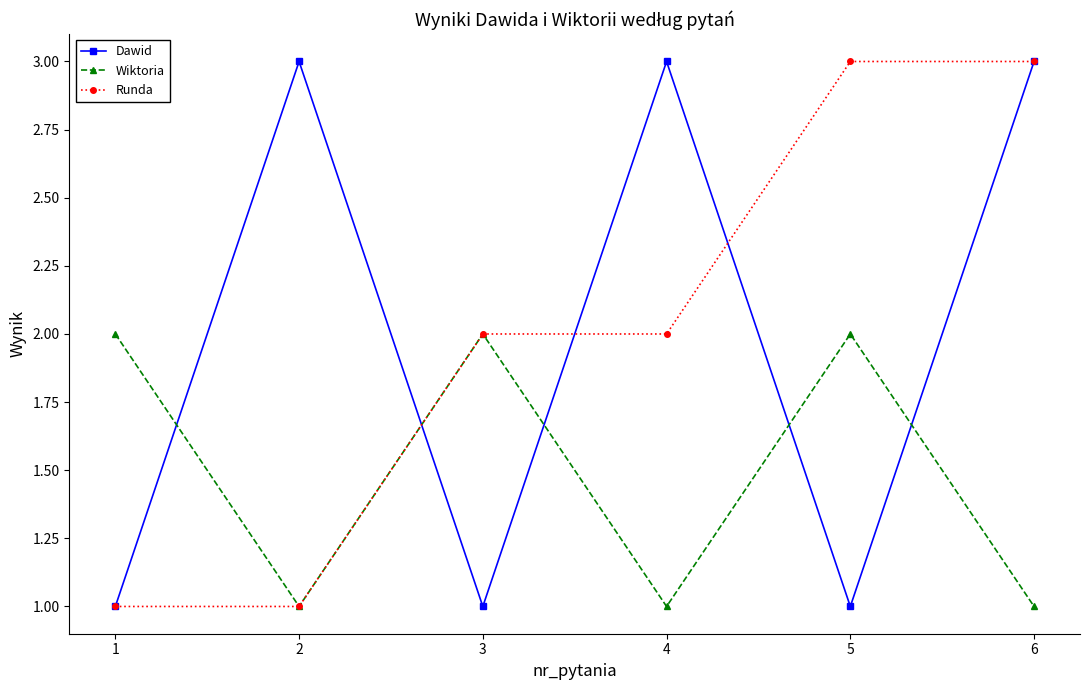

What are all the series names shown in the legend?

Dawid, Wiktoria, Runda